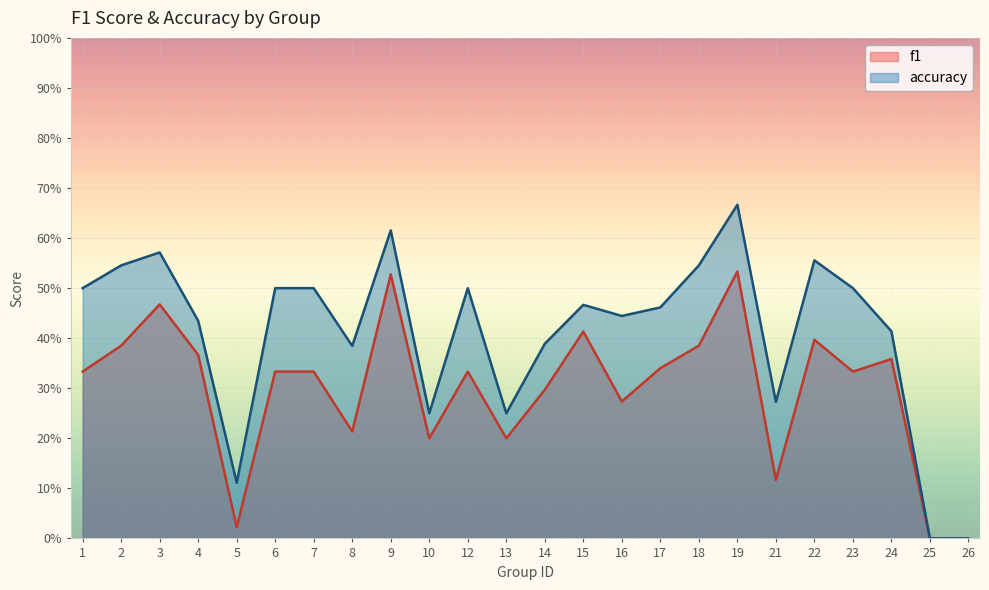

The value of f1 at 17 is 0.3. True or false?

True